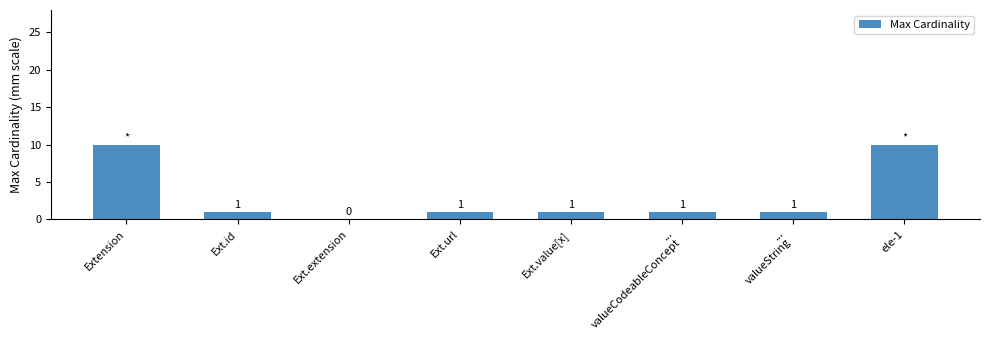

Count the number of data series in this chart.

1